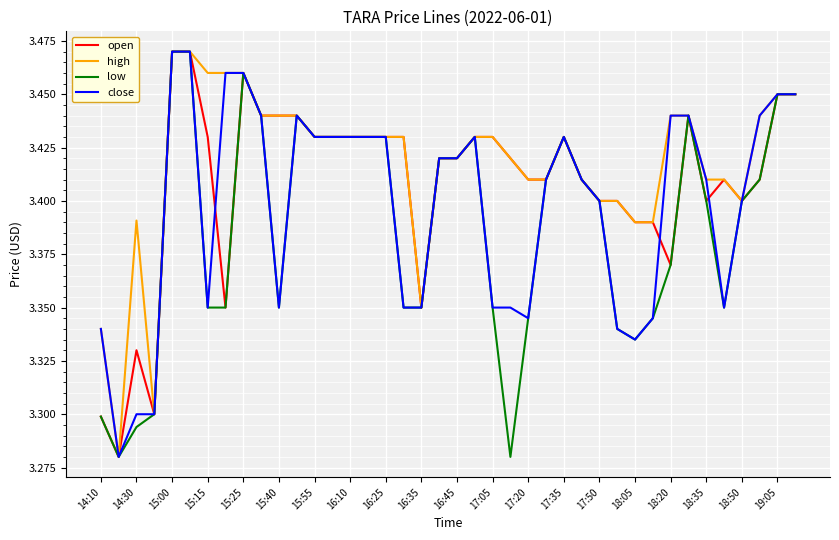

List the series in order of their overall mean, lowest first.

low, close, open, high